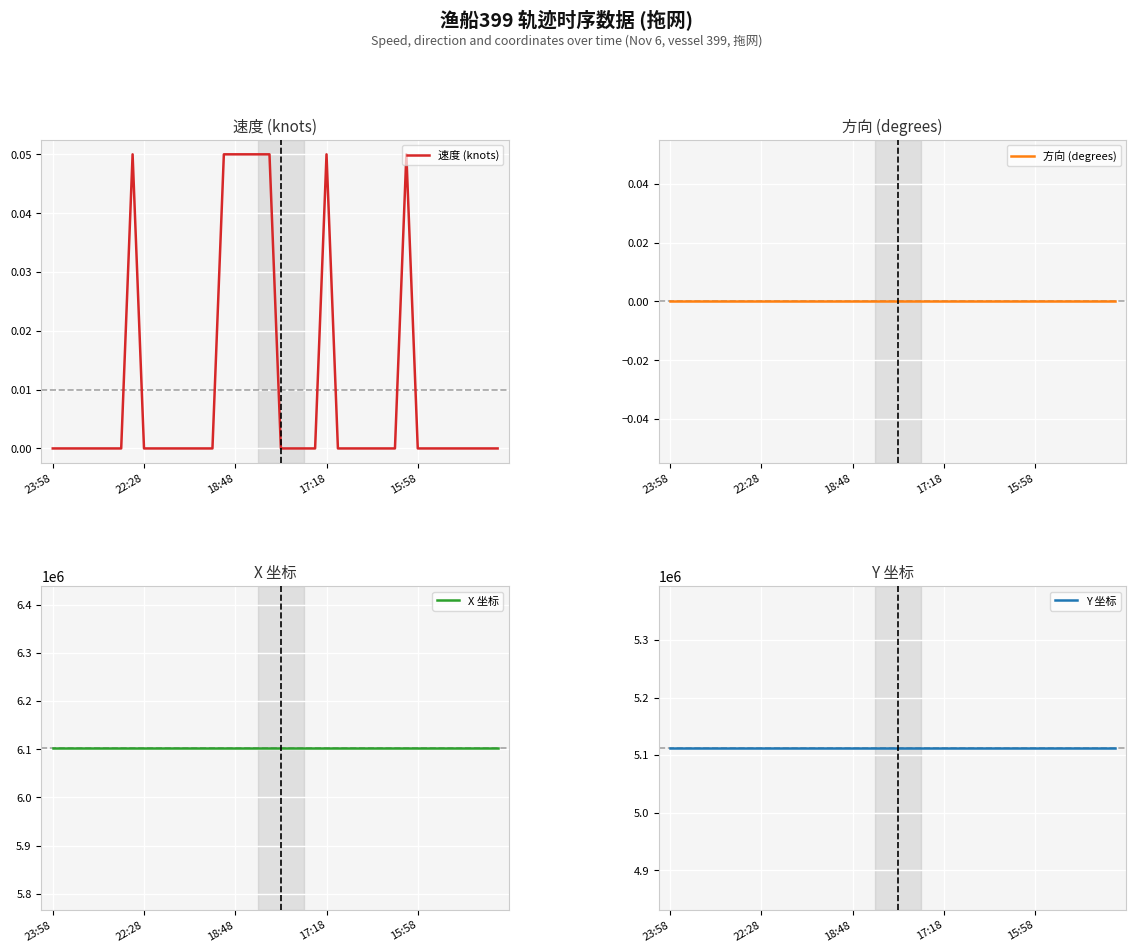

At which category does the chart reach its minimum across all series?

23:58